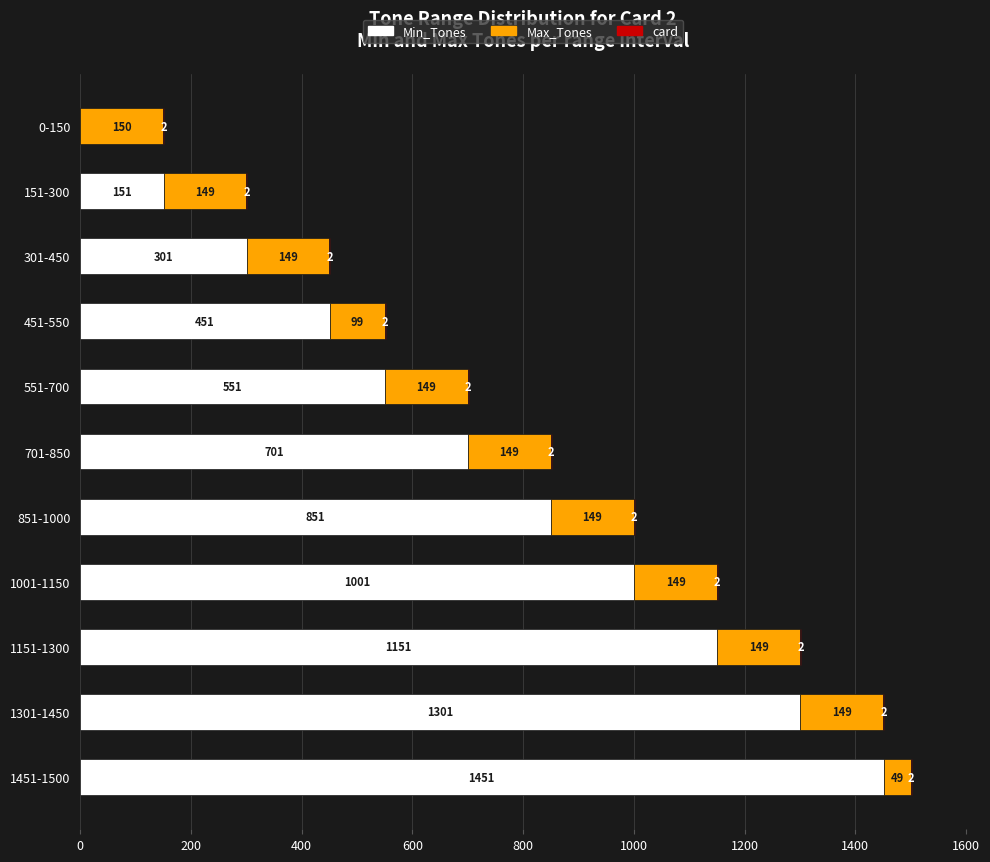

True or false: Min_Tones has a value of 594 at 851-1000.

False